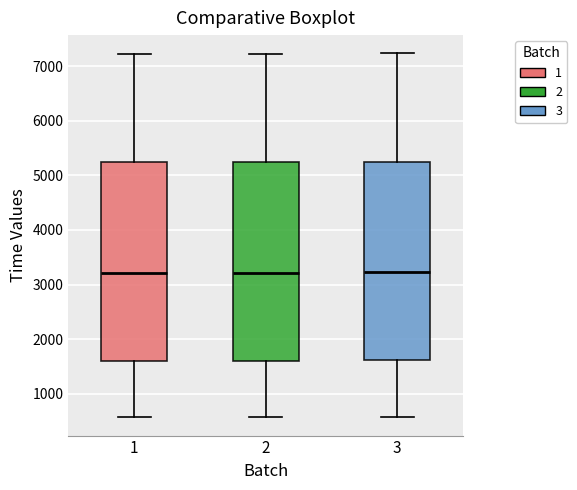

Reading left to right, transcribe this box plot: for each box, give where its median line is, the range the box spans, and where its two whiskers end, as read against the y-axis. The values are not printed on the chart, so give them approximately, as read against the axis.

1: median 3200, box 1600 to 5200, whiskers 600 to 7200
2: median 3200, box 1600 to 5200, whiskers 600 to 7200
3: median 3200, box 1600 to 5300, whiskers 600 to 7200